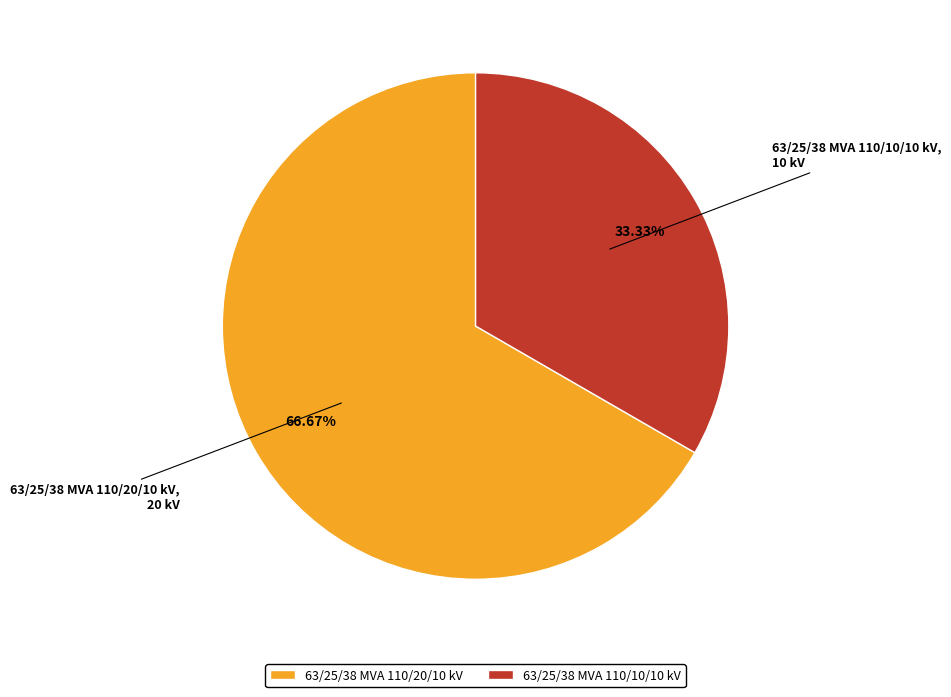

Count the number of slices in the pie.

2